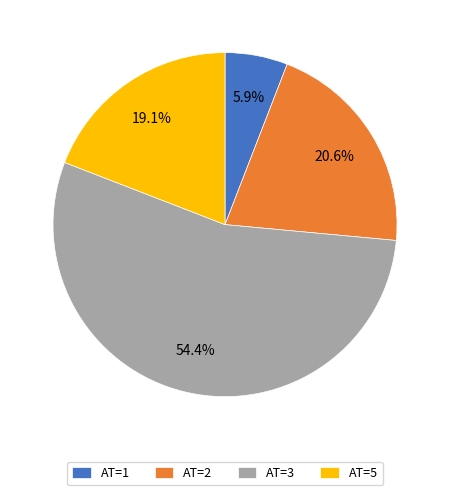

Which category accounts for the majority?

AT=3